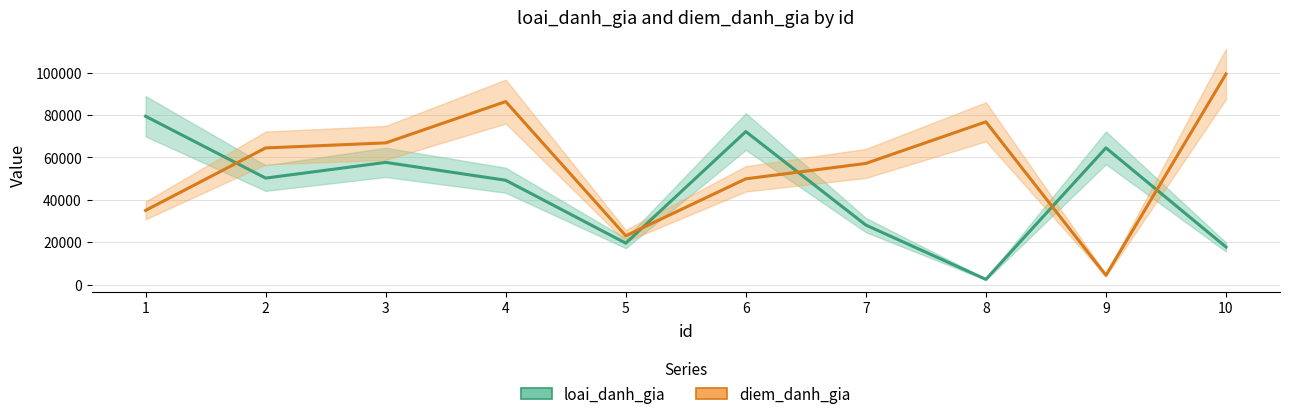

In diem_danh_gia, how many points are lower than both neighbors (excluding endpoints)?

2